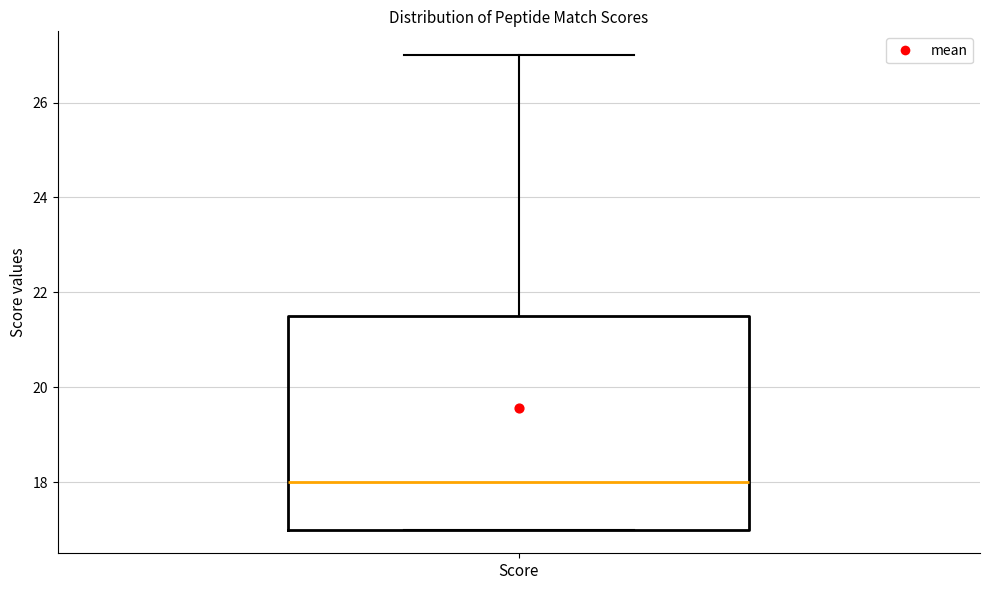

Where does the upper whisker of the box for Score end on the y-axis? The values are not printed on the chart, so give them approximately, as read against the axis.

27.0